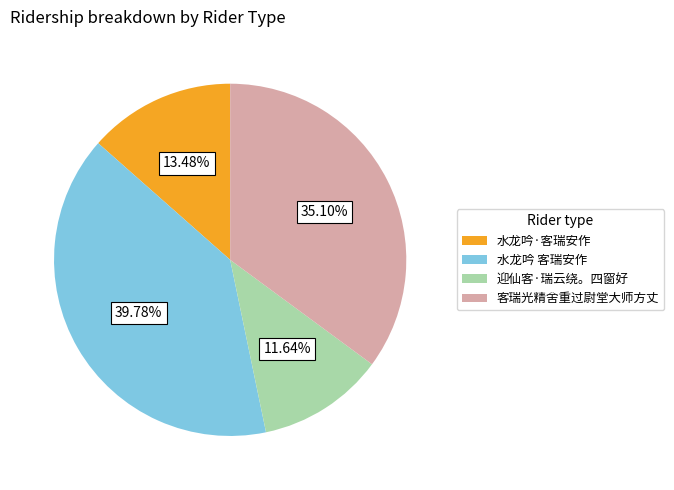

To the nearest percent, what is the difference between the largest and smallest slice percentages?

28%